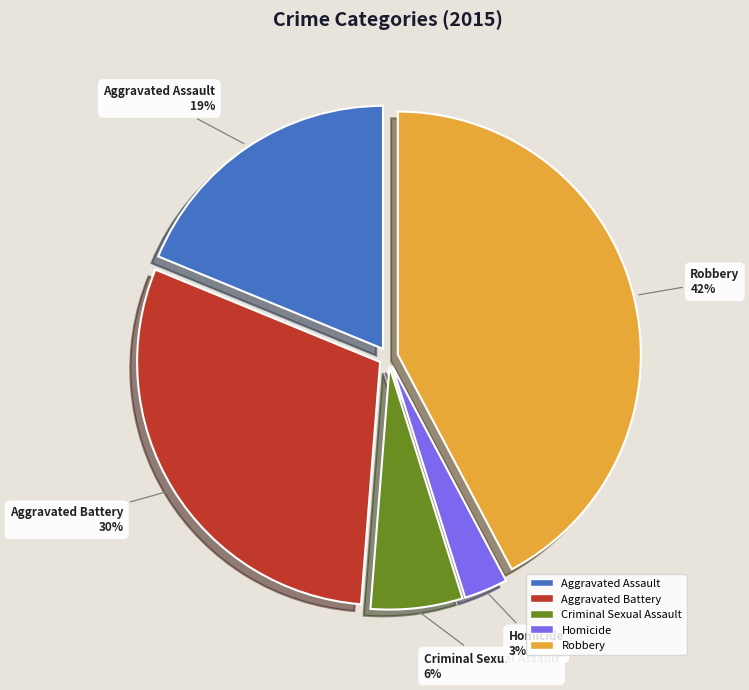

Do Robbery and Aggravated Battery together represent more than half of the pie?

Yes